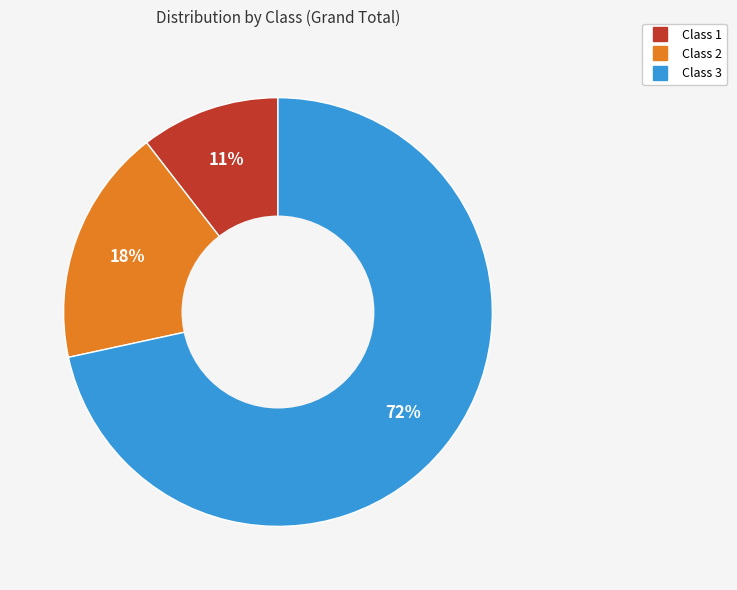

Does any single category account for the majority?

Yes